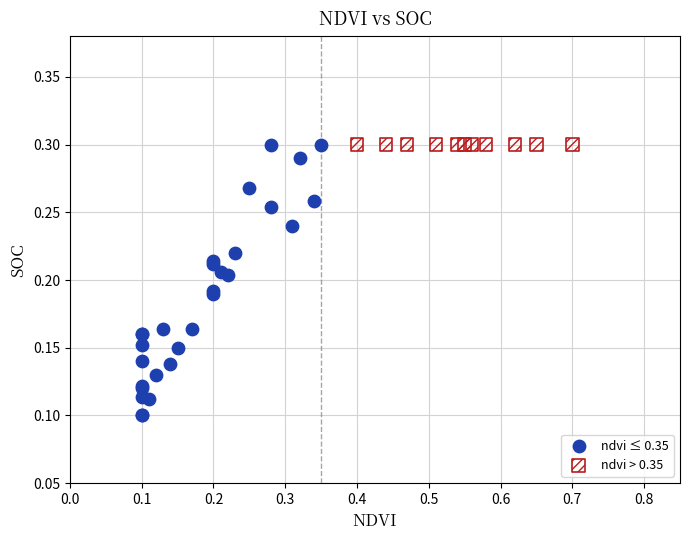

What are all the series names shown in the legend?

ndvi ≤ 0.35, ndvi > 0.35